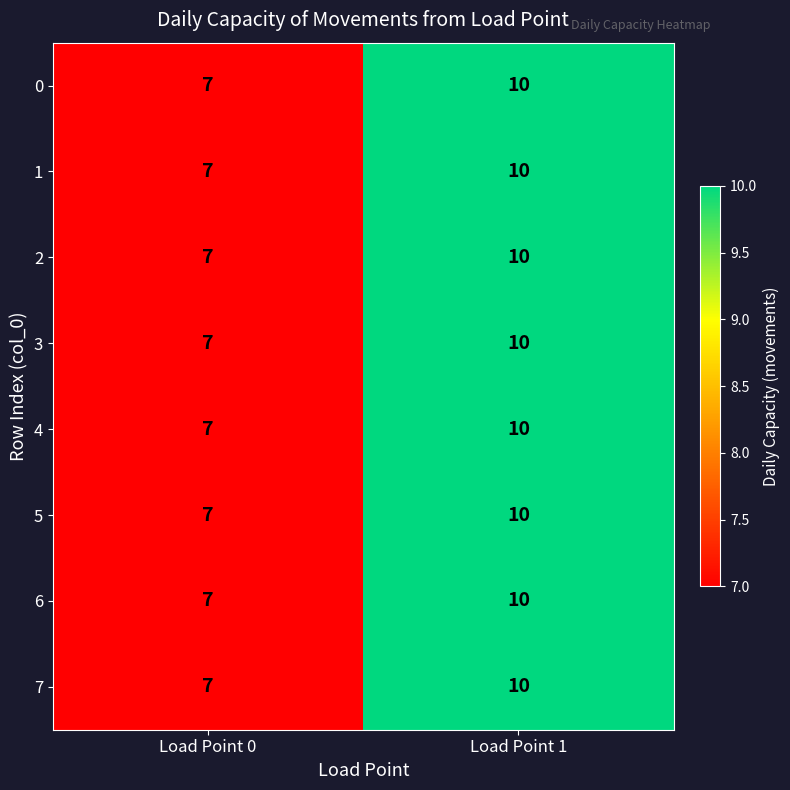

At which category is the sum across all series the highest?

Load Point 1